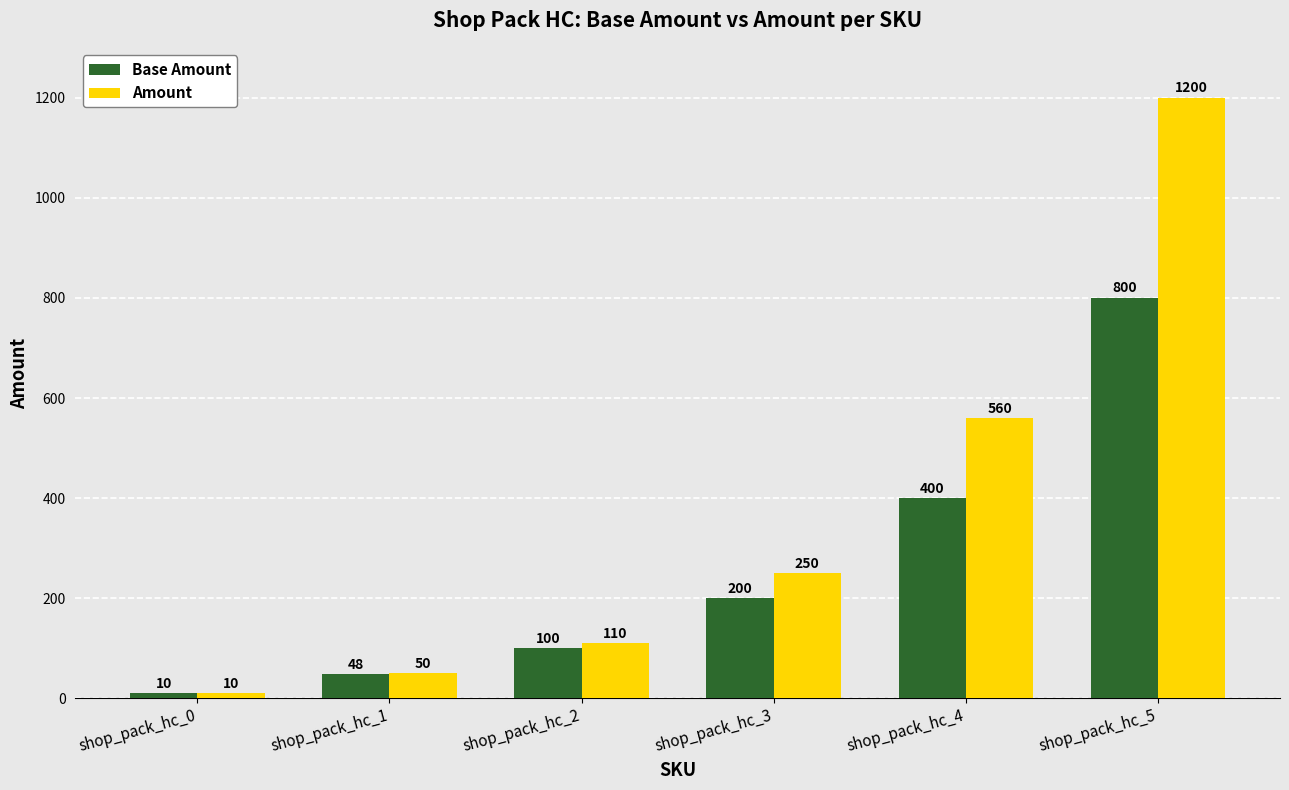

Is it true that Amount equals 151 at shop_pack_hc_2?

False